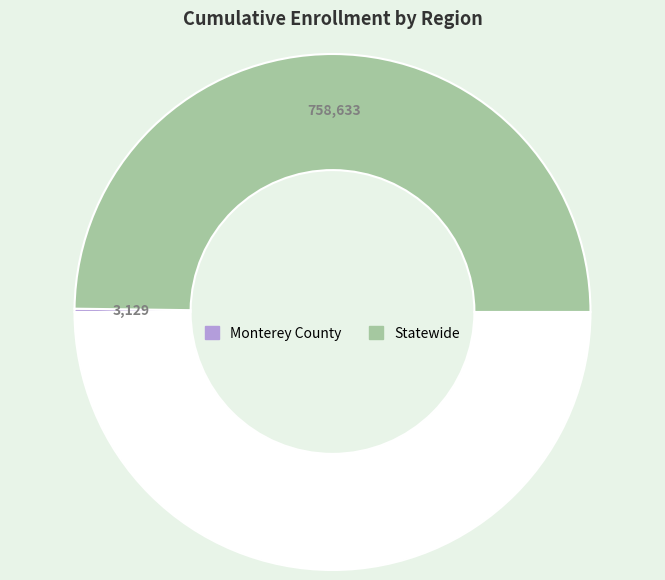

Rank the categories by value from highest to lowest.

Statewide, Monterey County